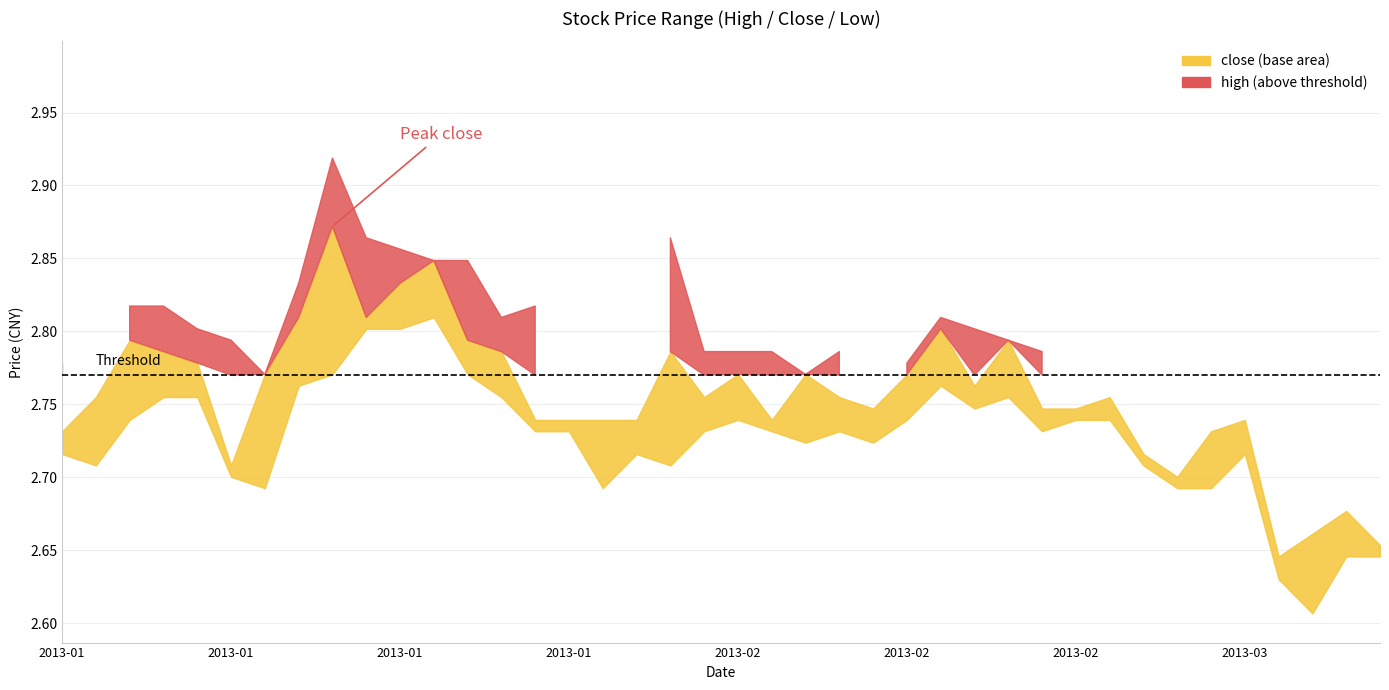

Rank the series by their maximum value, from highest to lowest.

high, close, low